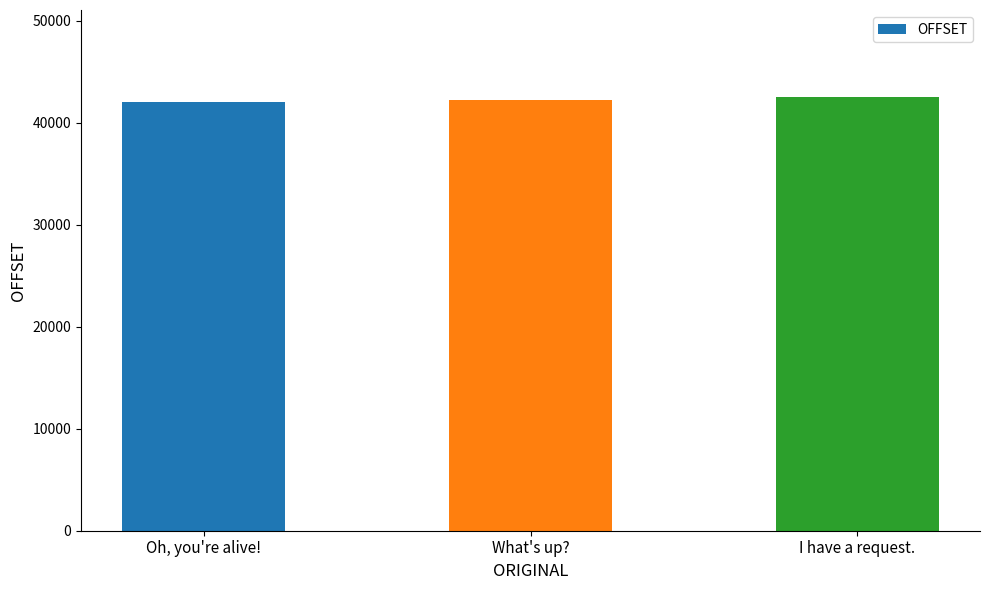

The chart shows a value of 27996 at What's up?. True or false?

False